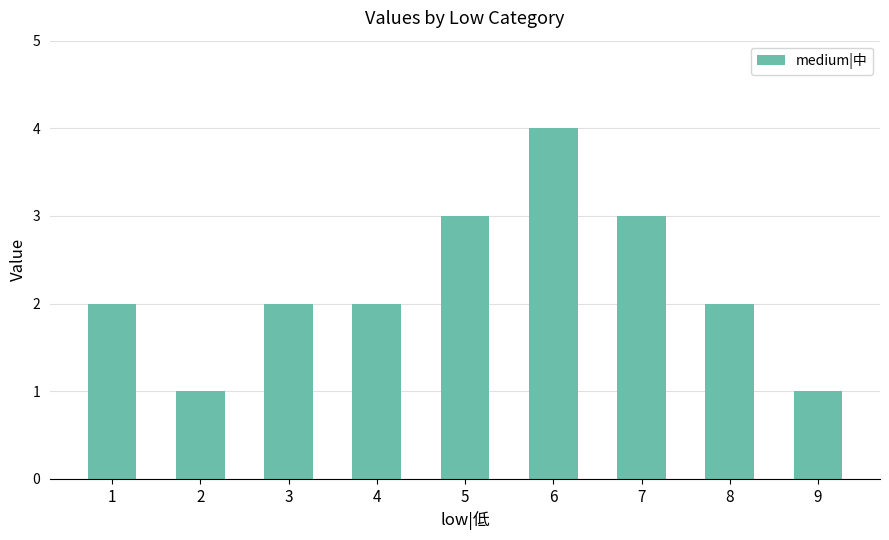

What is the sum of the values at 5 and 6?

7